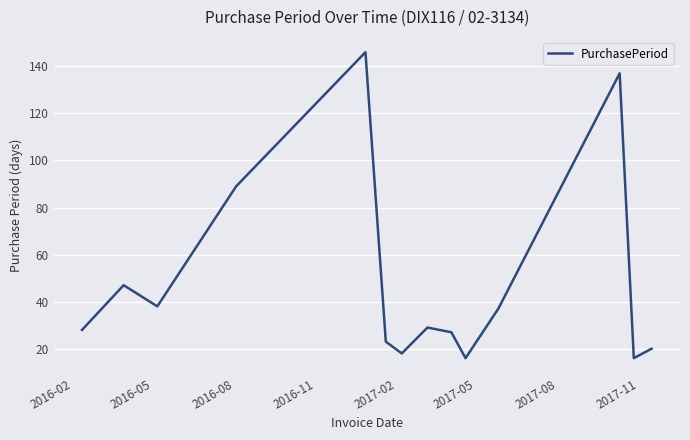

What is the greatest value displayed?

146